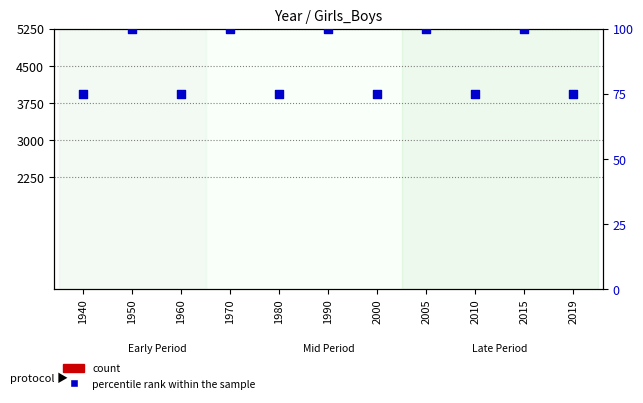

Which series reaches the maximum Y coordinate?

percentile rank within the sample